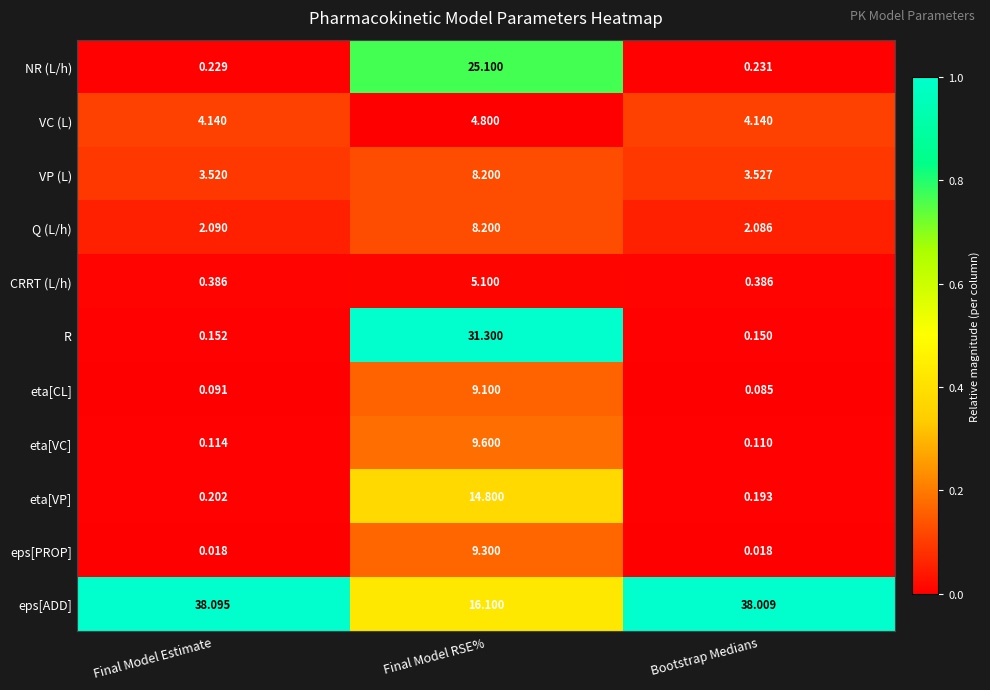

At Final Model Estimate, list the series in order from smallest to largest.

eps[PROP], eta[CL], eta[VC], R, eta[VP], NR (L/h), CRRT (L/h), Q (L/h), VP (L), VC (L), eps[ADD]